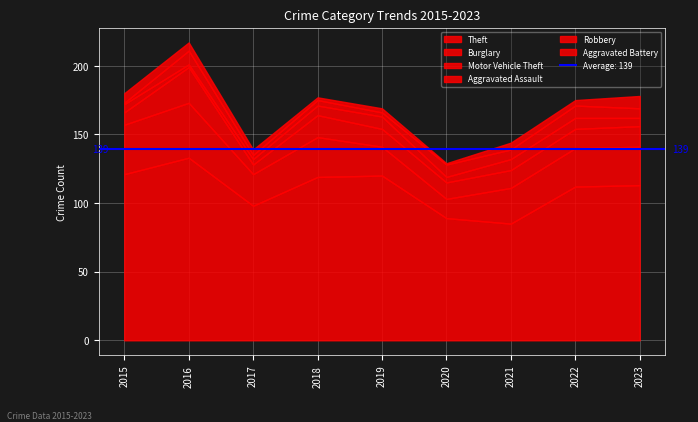

The value of Robbery at 2018 is 4. True or false?

True